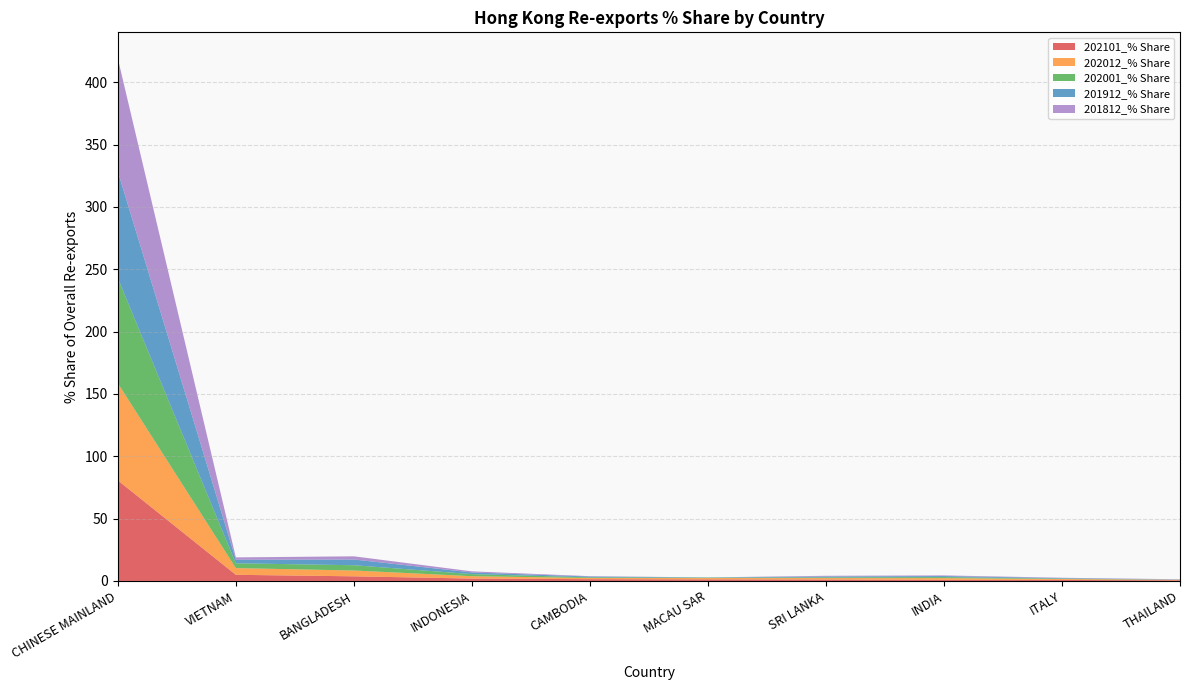

Reading left to right, transcribe all the data shown in this chart.

202101_% Share: CHINESE MAINLAND=80.7	VIETNAM=4.9	BANGLADESH=3.7	INDONESIA=1.9	CAMBODIA=1.5	MACAU SAR=1.3	SRI LANKA=1.2	INDIA=0.9	ITALY=0.8	THAILAND=0.5
202012_% Share: CHINESE MAINLAND=77.9	VIETNAM=5.4	BANGLADESH=4.7	INDONESIA=1.9	CAMBODIA=0.9	MACAU SAR=1.0	SRI LANKA=1.1	INDIA=1.4	ITALY=0.7	THAILAND=0.4
202001_% Share: CHINESE MAINLAND=84.3	VIETNAM=3.9	BANGLADESH=4.2	INDONESIA=1.7	CAMBODIA=0.6	MACAU SAR=0.3	SRI LANKA=0.6	INDIA=0.8	ITALY=0.3	THAILAND=0.1
201912_% Share: CHINESE MAINLAND=85.5	VIETNAM=2.9	BANGLADESH=4.6	INDONESIA=1.3	CAMBODIA=0.6	MACAU SAR=0.2	SRI LANKA=0.7	INDIA=0.8	ITALY=0.4	THAILAND=0.2
201812_% Share: CHINESE MAINLAND=90.7	VIETNAM=1.9	BANGLADESH=2.6	INDONESIA=0.9	CAMBODIA=0.3	MACAU SAR=0.0	SRI LANKA=0.6	INDIA=0.5	ITALY=0.3	THAILAND=0.2